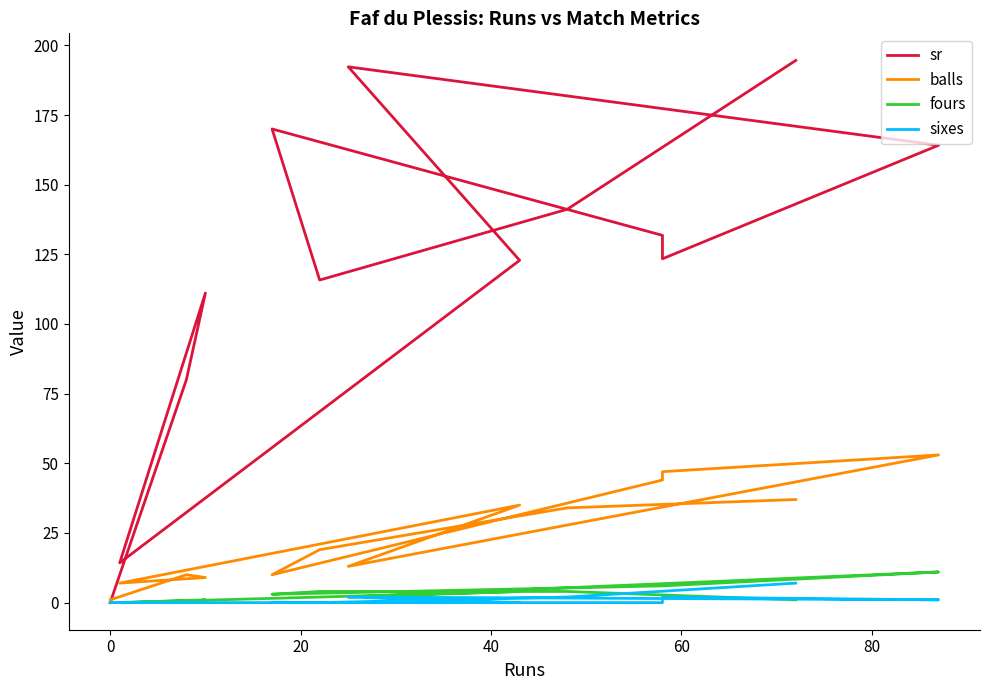

What position from the right is 0?

1